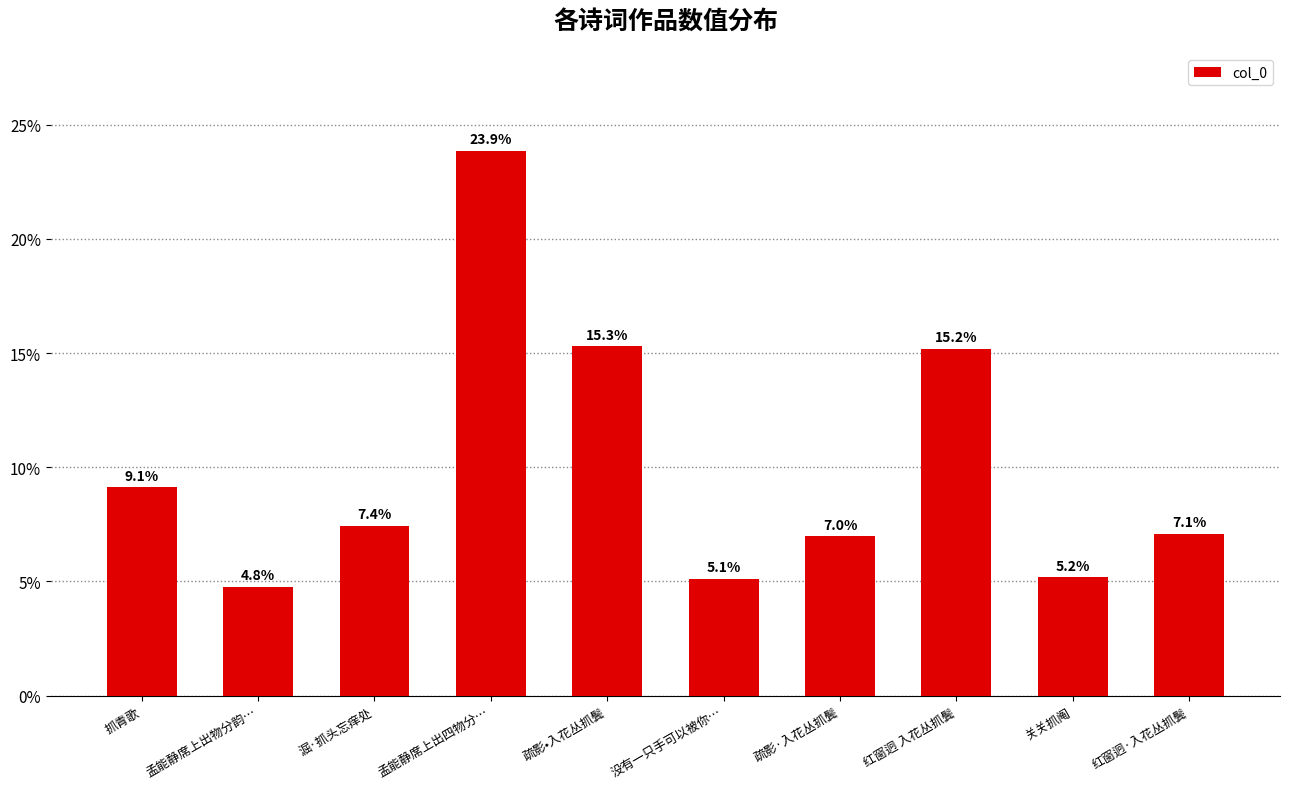

True or false: the data shows 0.1 at 抓青歌.

True